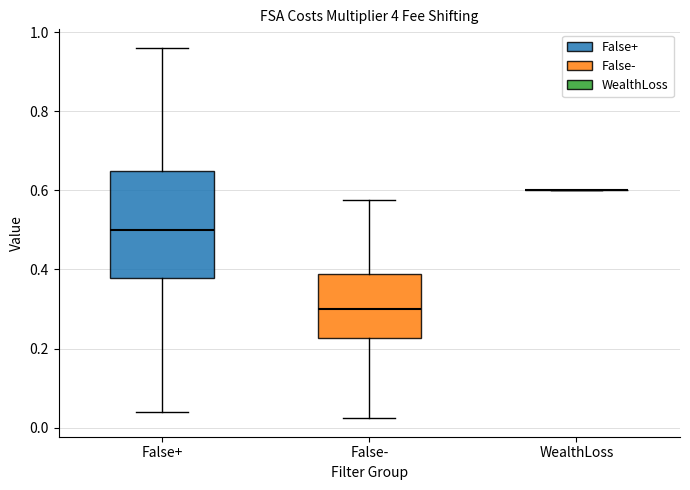

Reading left to right, read every box against the y-axis: the position of its median line, the range the box covers, and the ends of its whiskers. The values are not printed on the chart, so give them approximately, as read against the axis.

False+: median 0.50, box 0.38 to 0.64, whiskers 0.04 to 0.96
False-: median 0.30, box 0.22 to 0.38, whiskers 0.02 to 0.58
WealthLoss: box collapsed to a line at 0.60, whiskers 0.60 to 0.60